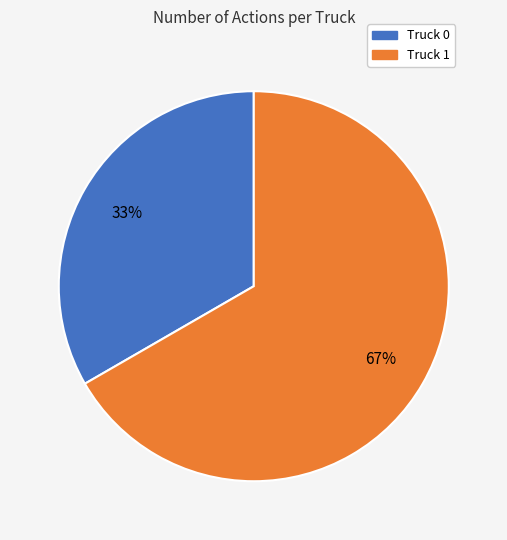

How many segments does this pie chart have?

2